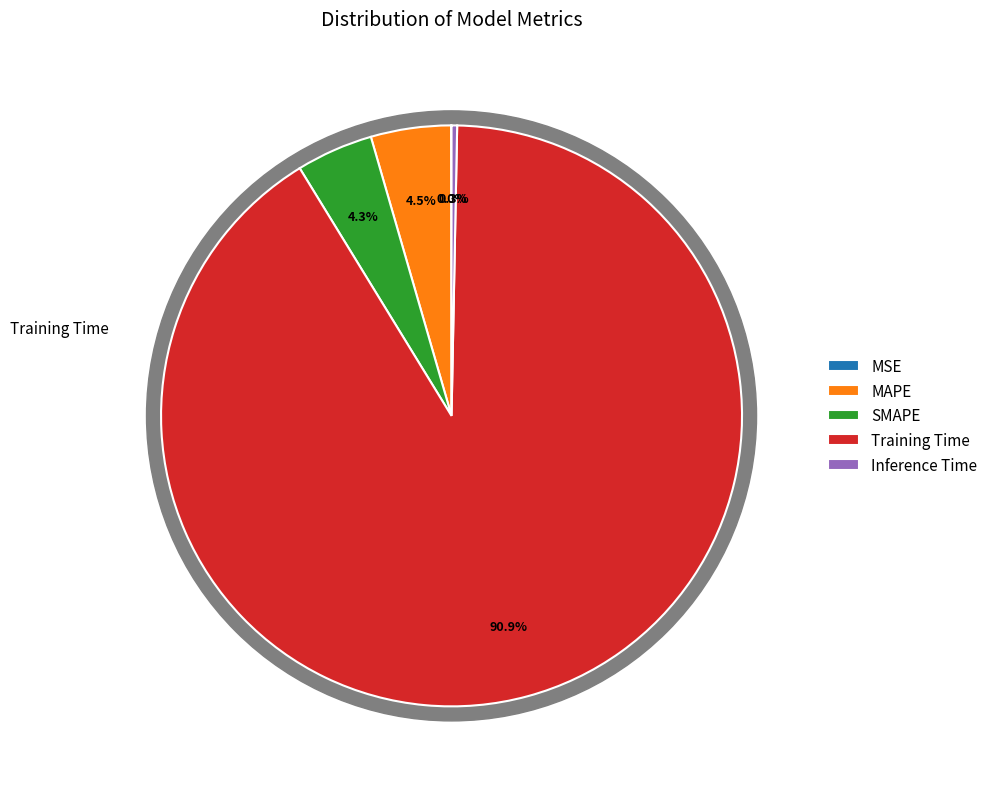

How many segments does this pie chart have?

5